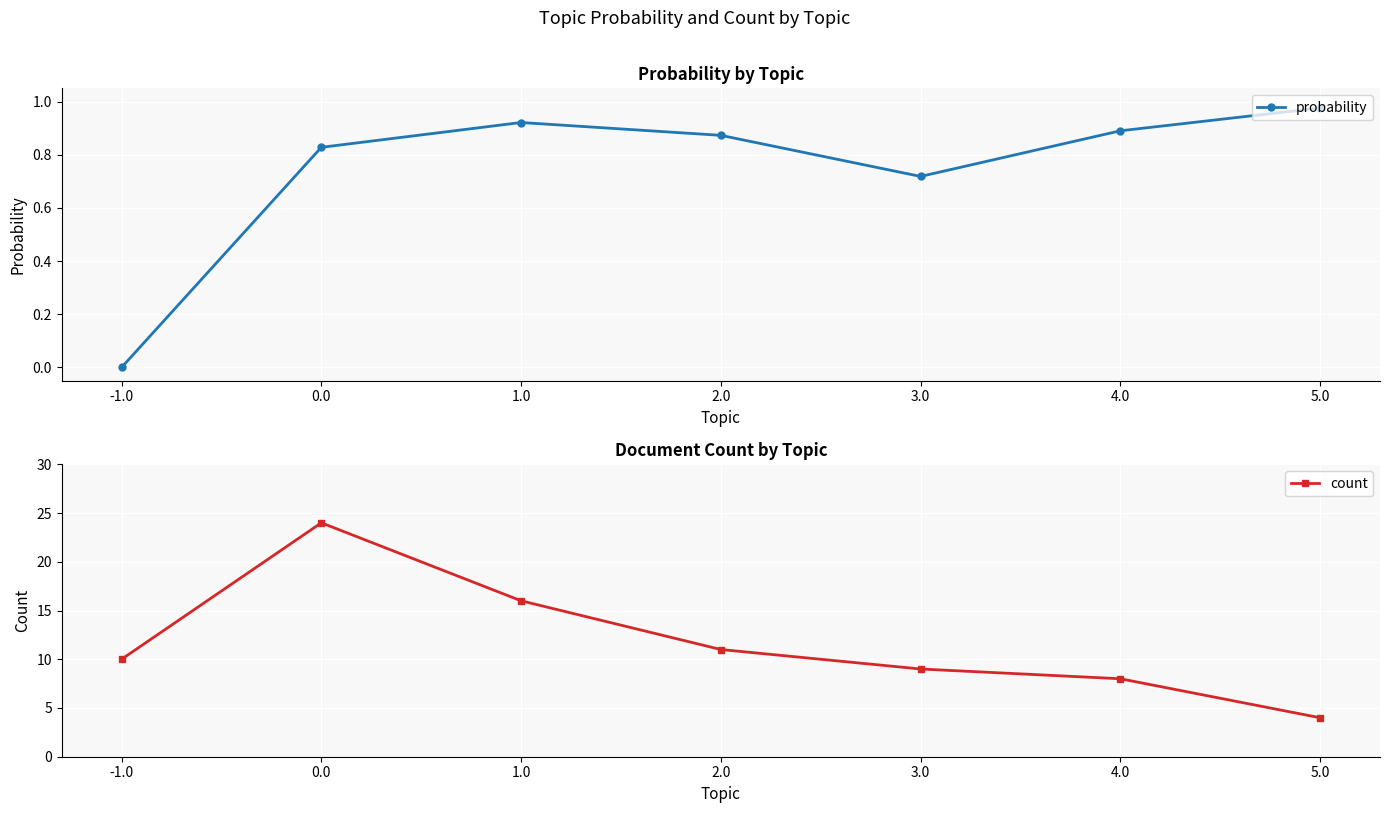

How many values in probability are above zero?

6